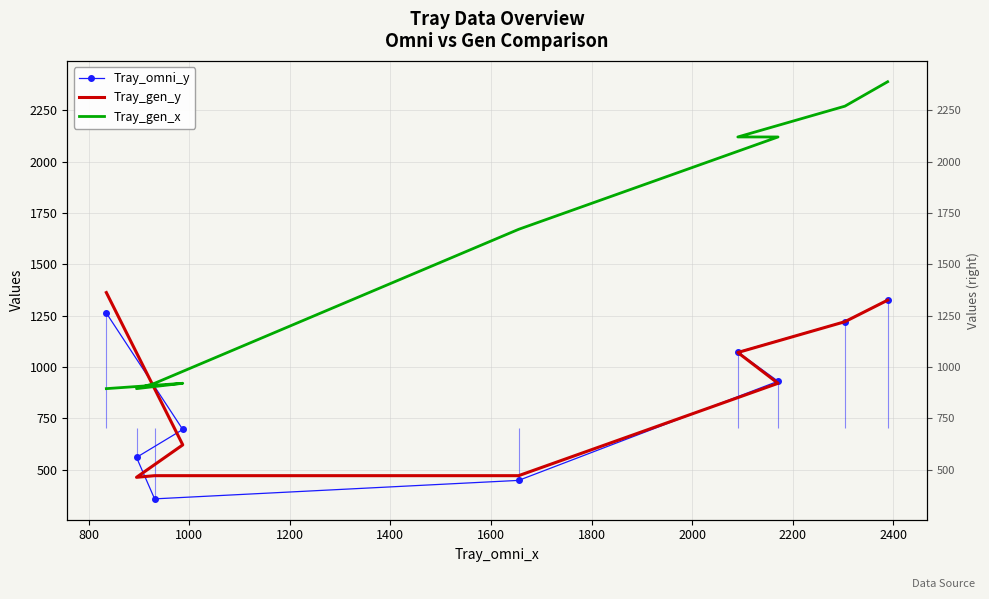

What is the total value across all series at 2200?

3518